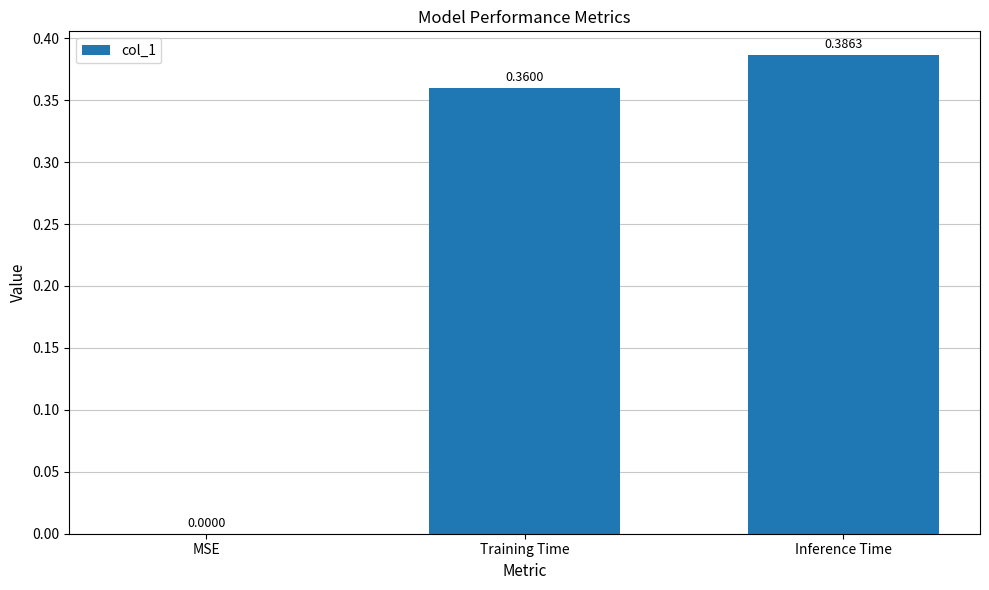

Is it true that the value at MSE is 0.0?

True